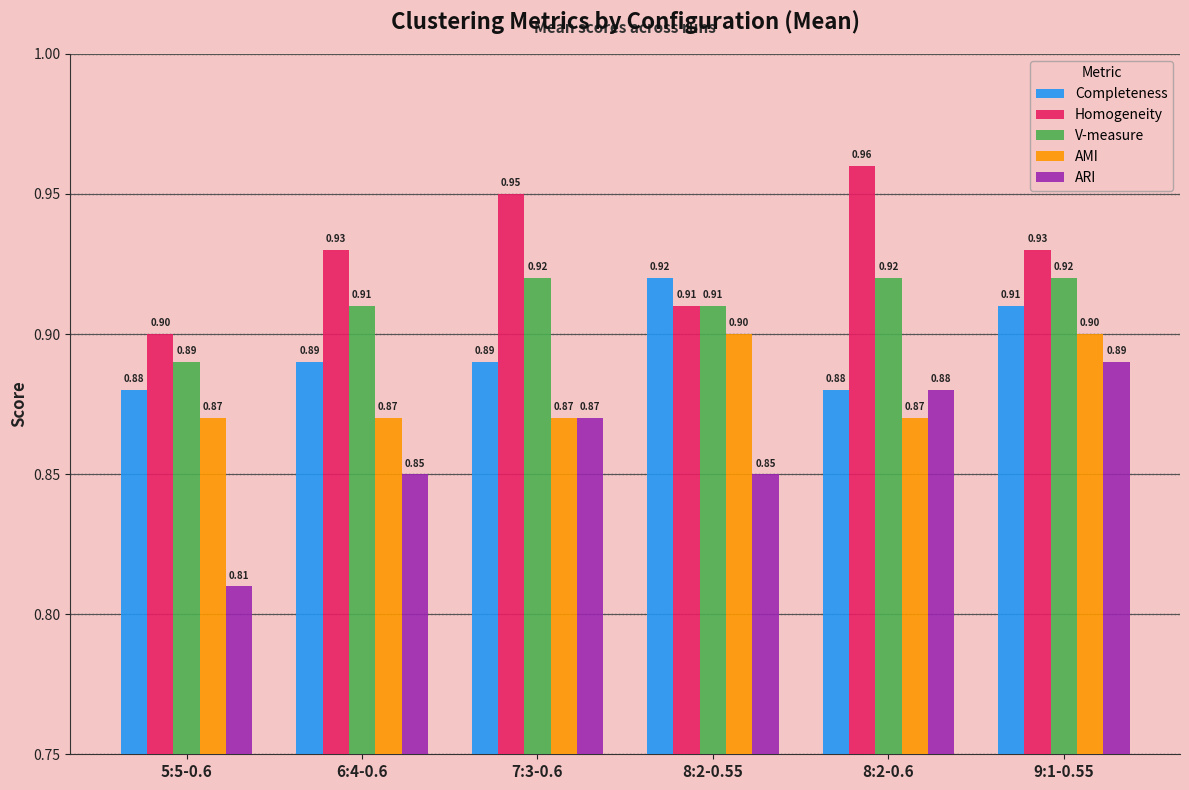

Rank the series by their average value, from highest to lowest.

Homogeneity, V-measure, Completeness, AMI, ARI